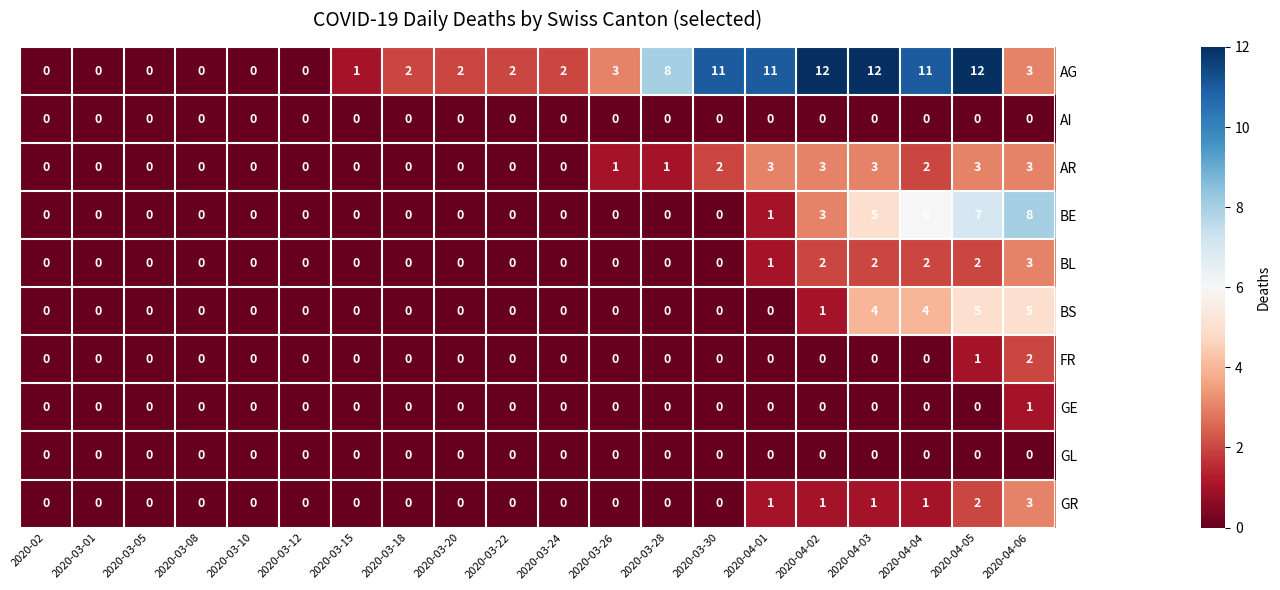

How many BE values are between 0 and 3?

16